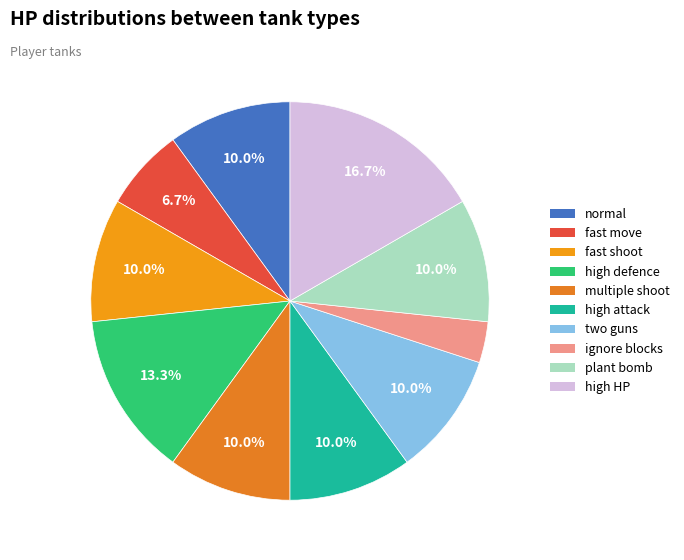

What percentage is the normal slice, to the nearest percent?

10%